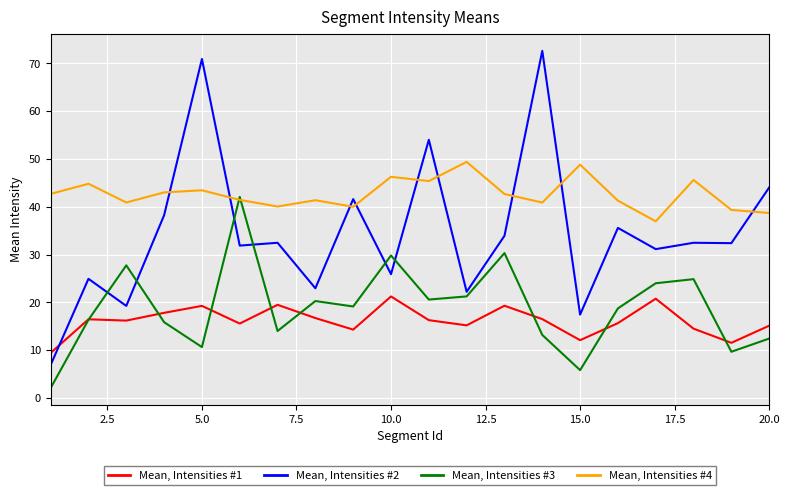

Which series has the largest total across all categories?

Mean, Intensities #4